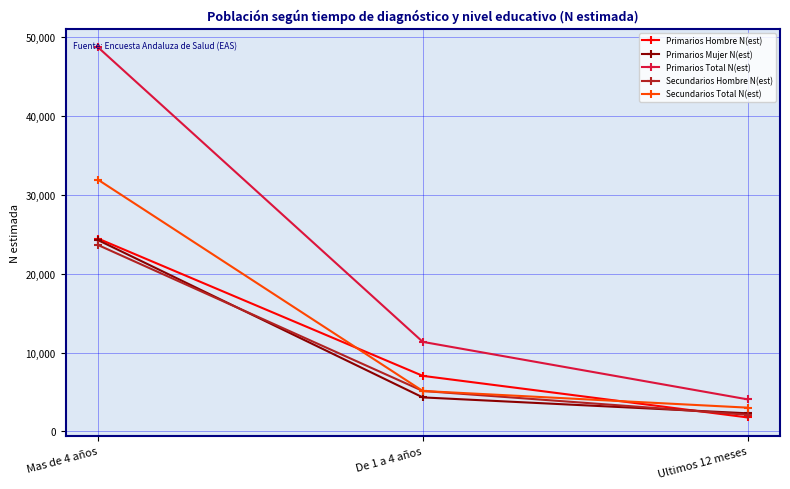

Reading left to right, what are all the values shown in this chart?

Primarios Hombre N(est): 24453	7041	1770
Primarios Mujer N(est): 24258	4311	2293
Primarios Total N(est): 48710	11352	4063
Secundarios Hombre N(est): 23636	5126	2109
Secundarios Total N(est): 31918	5126	3011